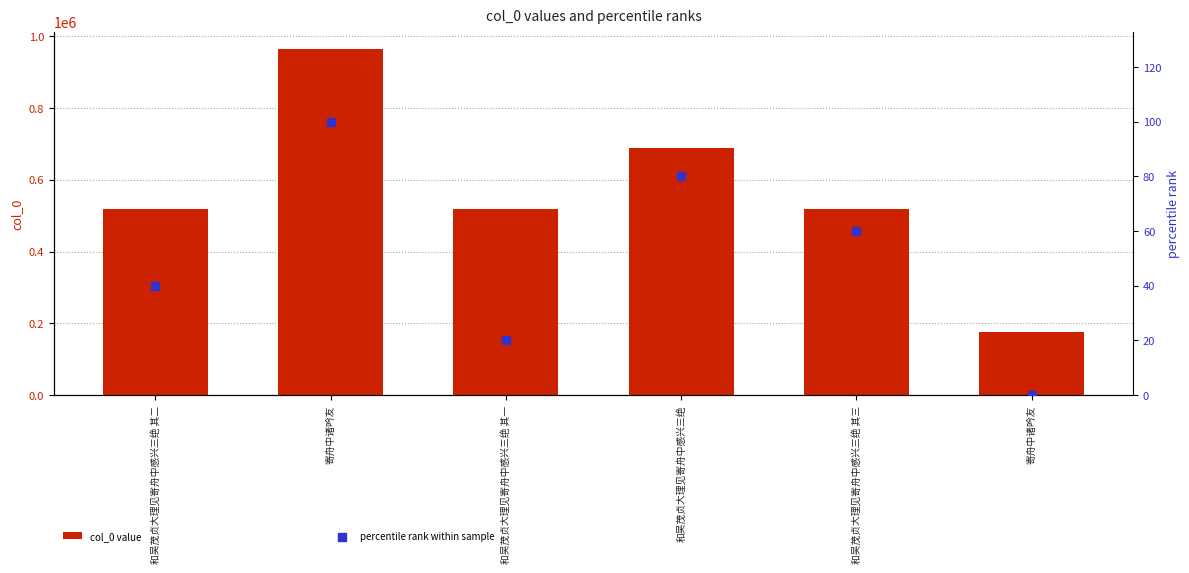

Which series contains the highest Y value?

col_0 value